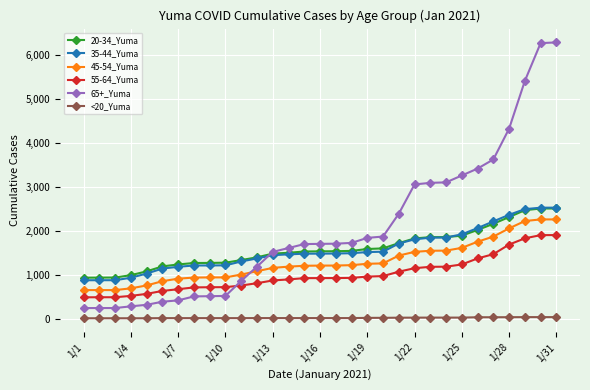

Is this an area chart (filled region under the line)?

No